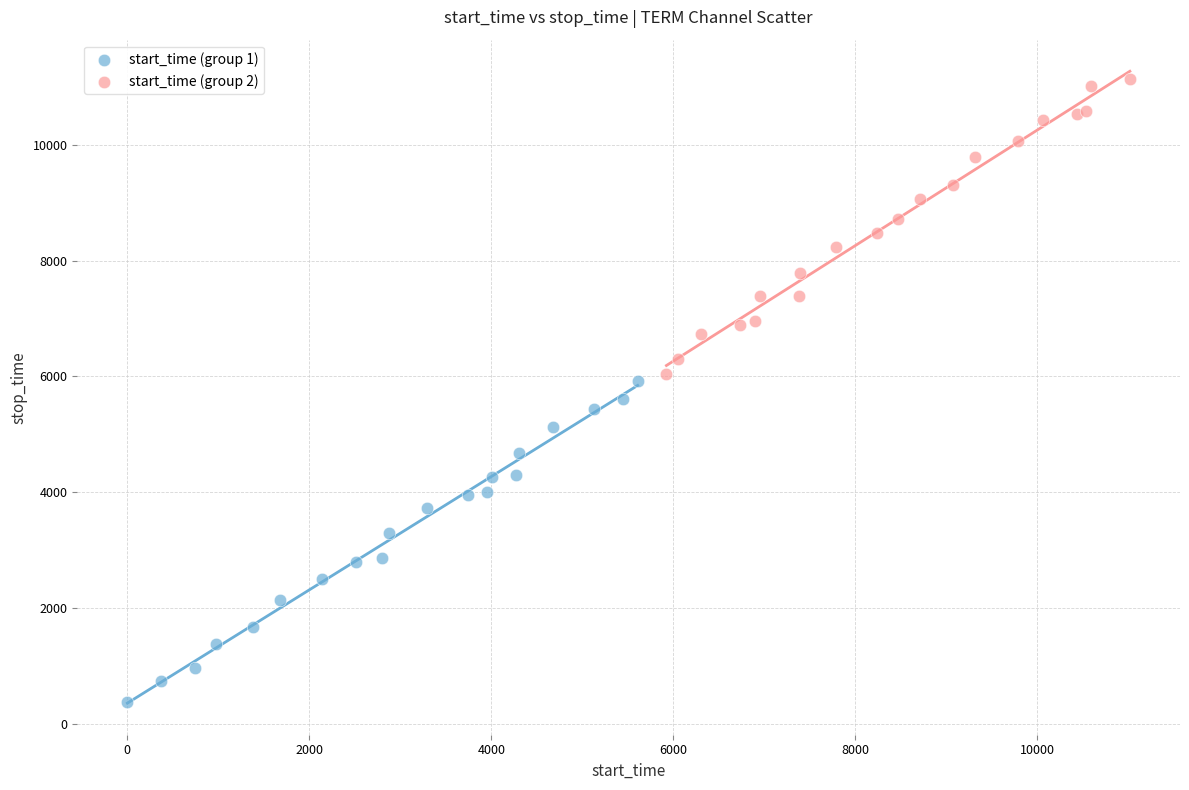

Which series contains the highest Y value?

start_time (group 2)